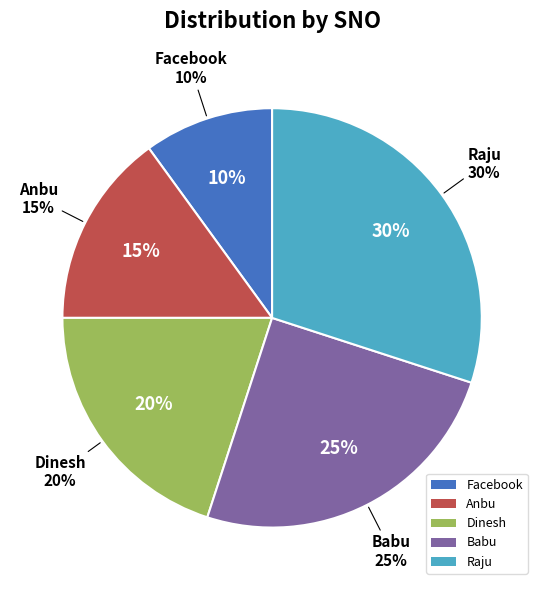

Between Anbu and Babu, which is larger?

Babu